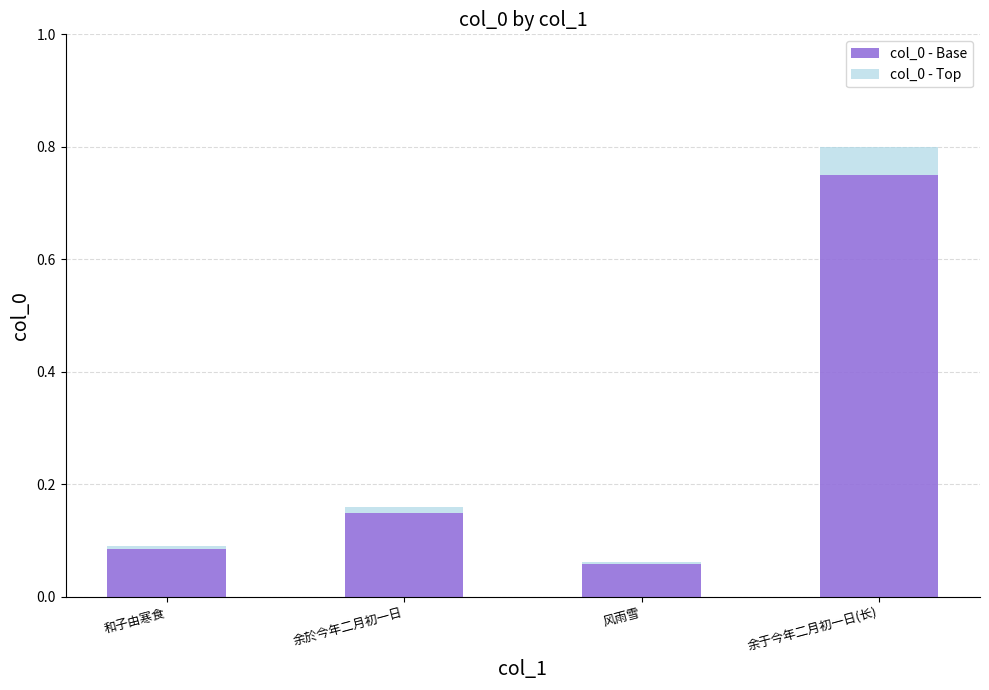

At which label does col_0 - Base reach its peak?

余于今年二月初一日(长)